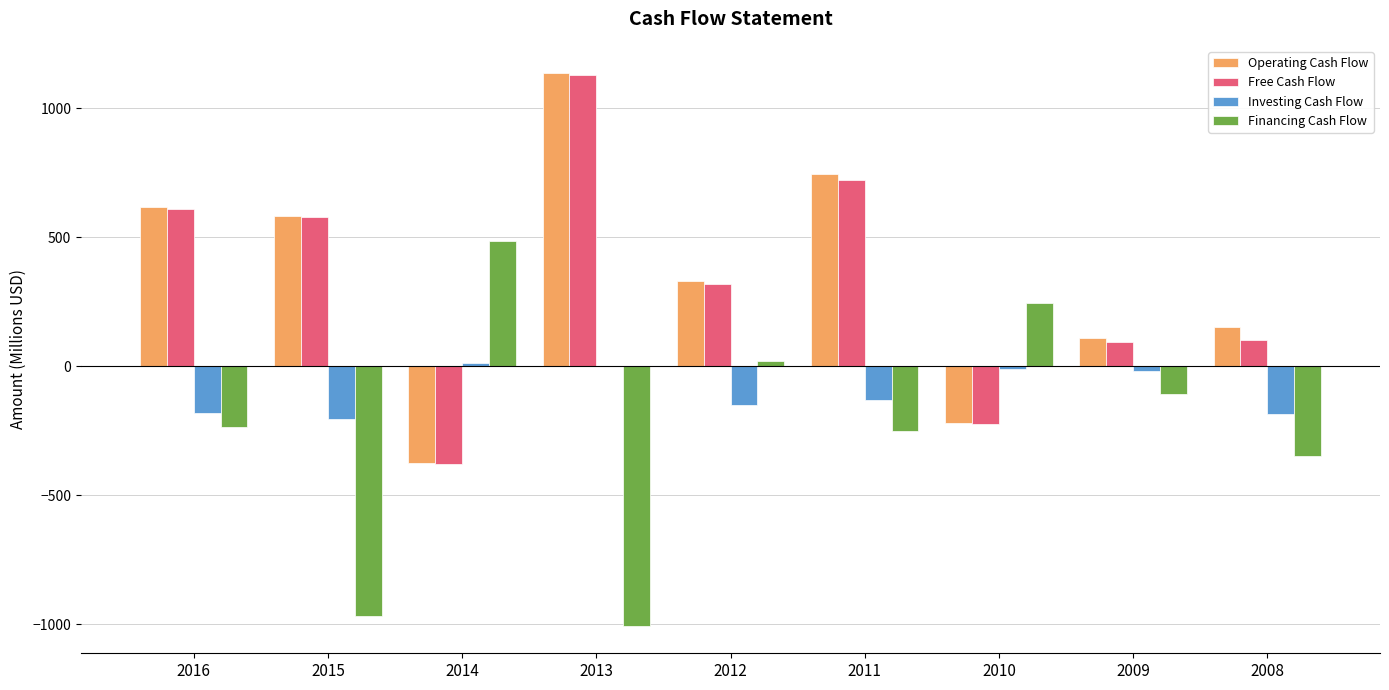

What is the total value across all series at 2011?

1085.6